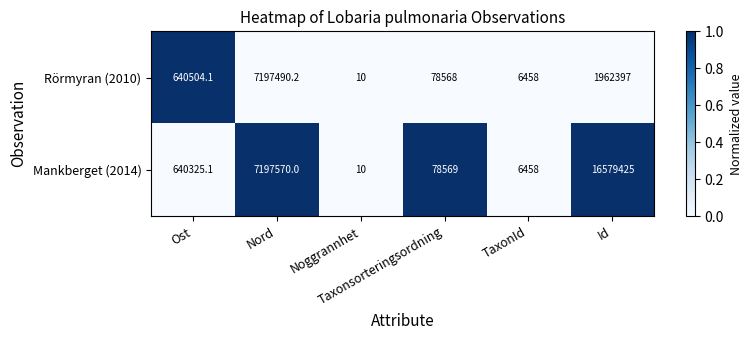

What is the maximum value for Mankberget (2014)?

16579425.0